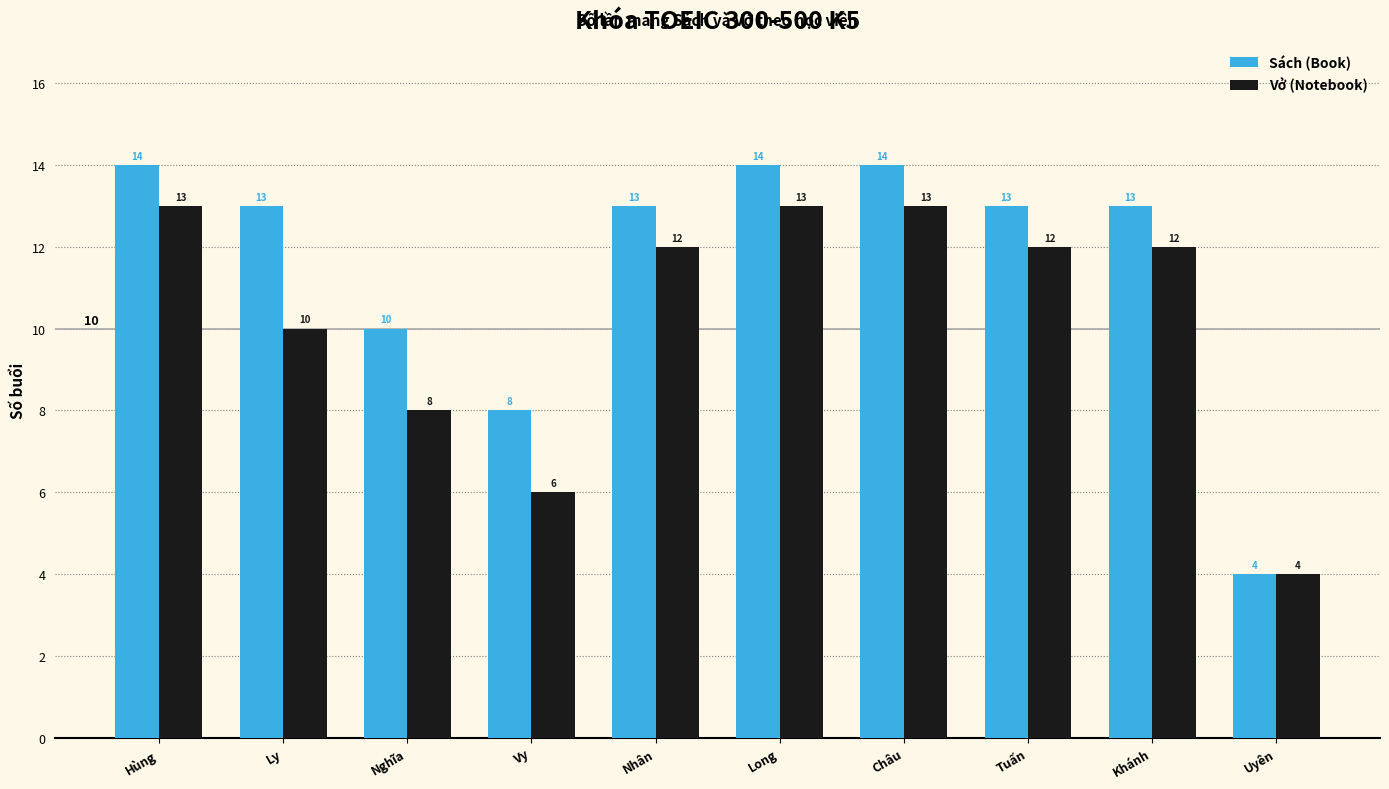

At how many categories does at least one series exceed 7?

9